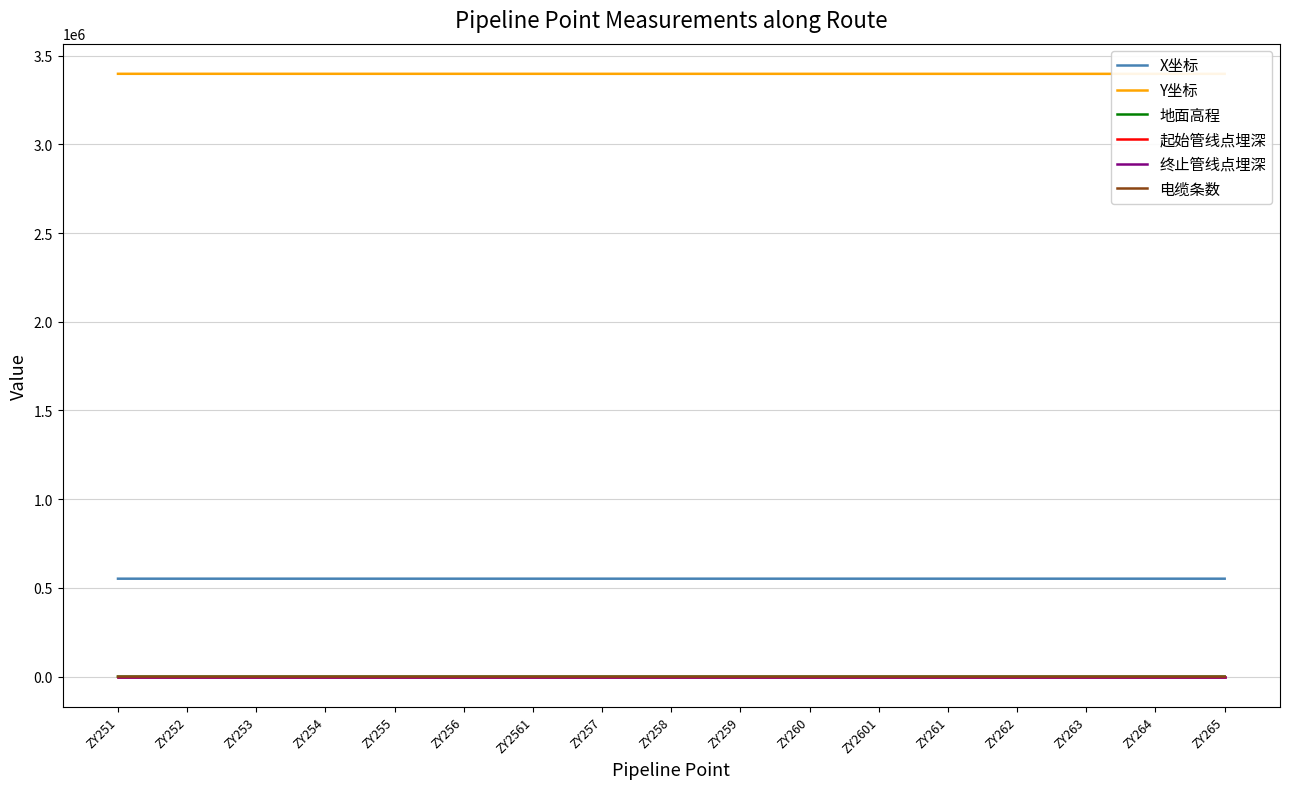

Where is the first local maximum for 终止管线点埋深?

ZY256